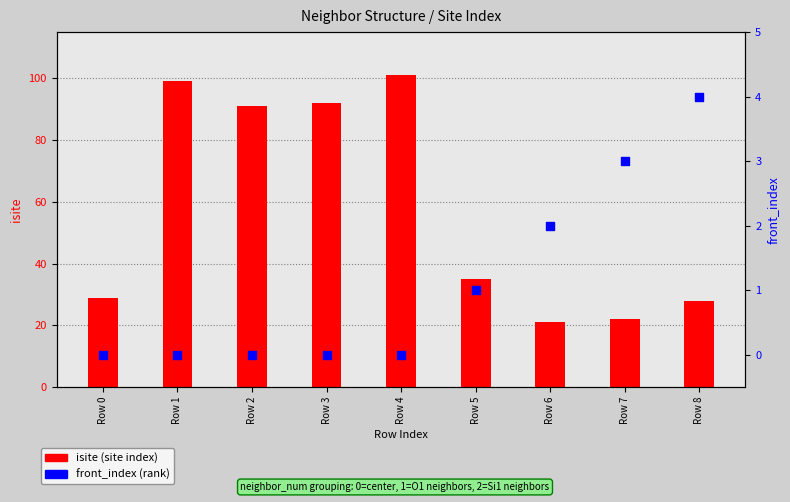

Which series reaches the minimum Y coordinate?

front_index (percentile rank)